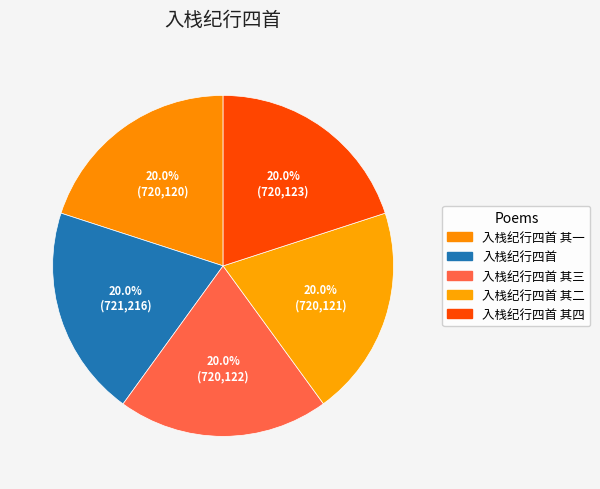

Do 入栈纪行四首 其四 and 入栈纪行四首 其一 together represent more than half of the pie?

No